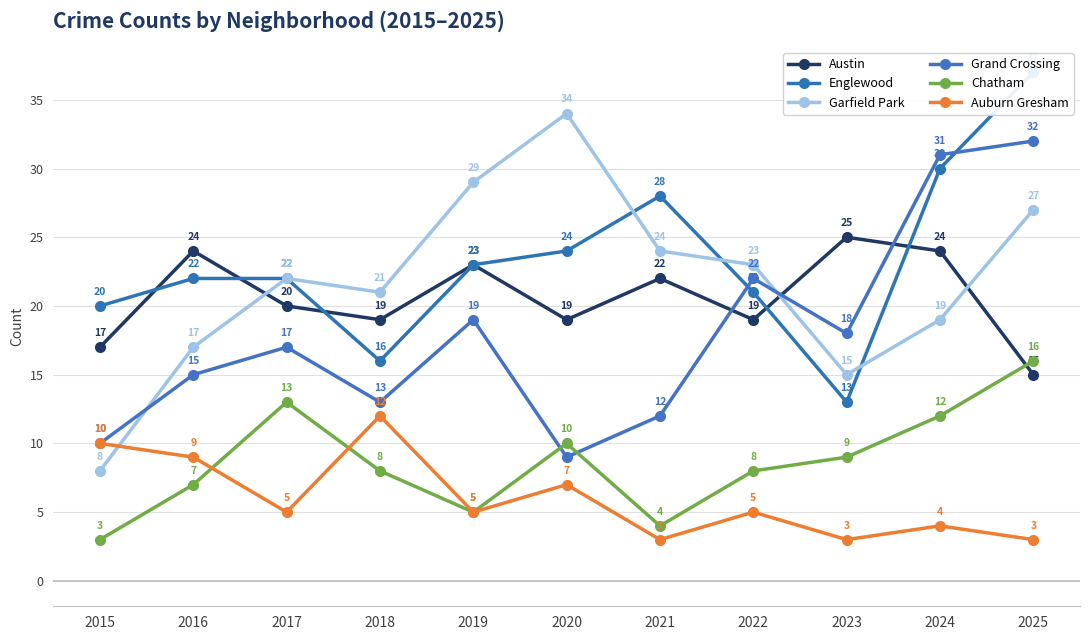

Does the chart display data point markers on the line(s)?

Yes